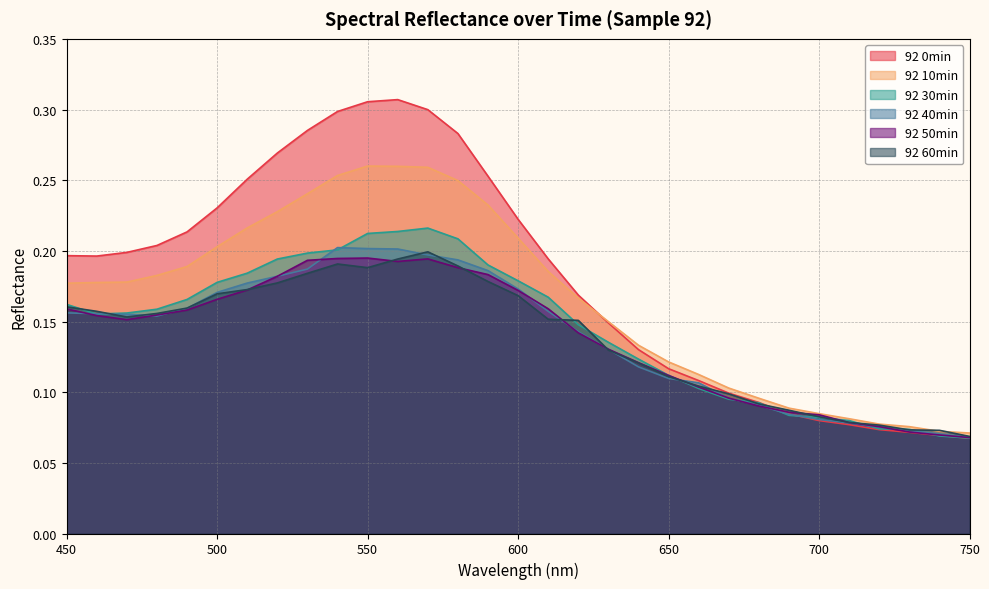

How many 92 50min values are between 0 and 1?

31